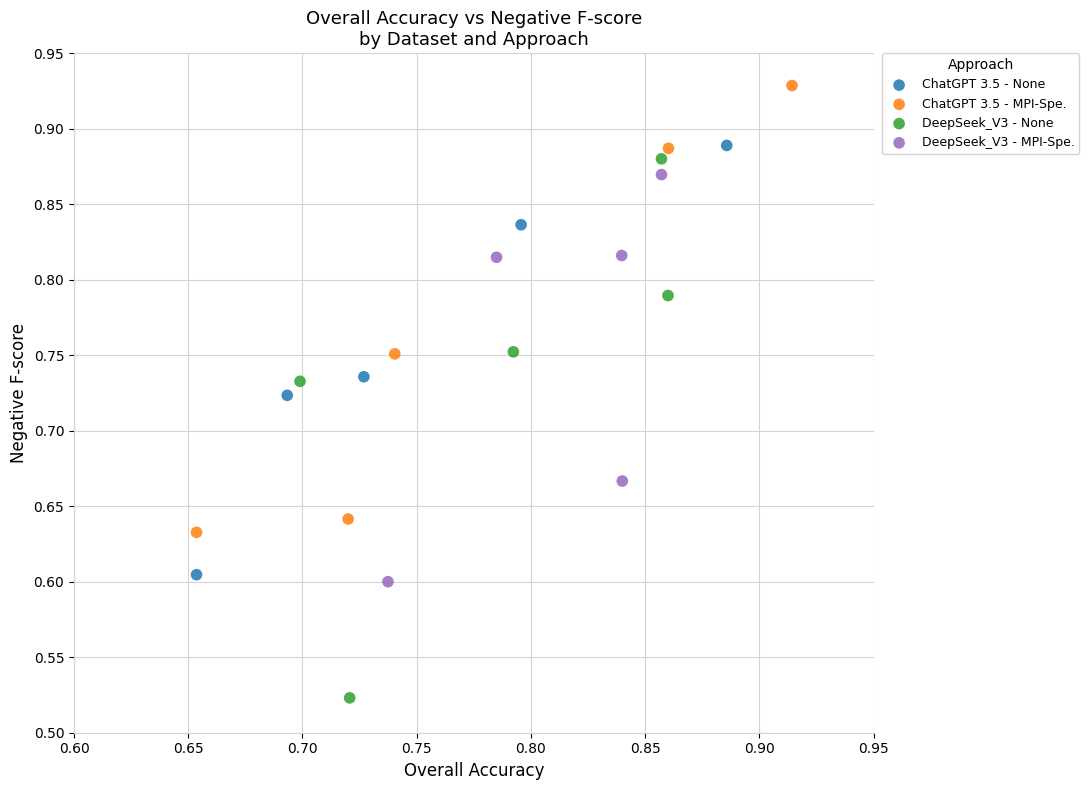

Which series reaches the minimum Y coordinate?

DeepSeek_V3 - None